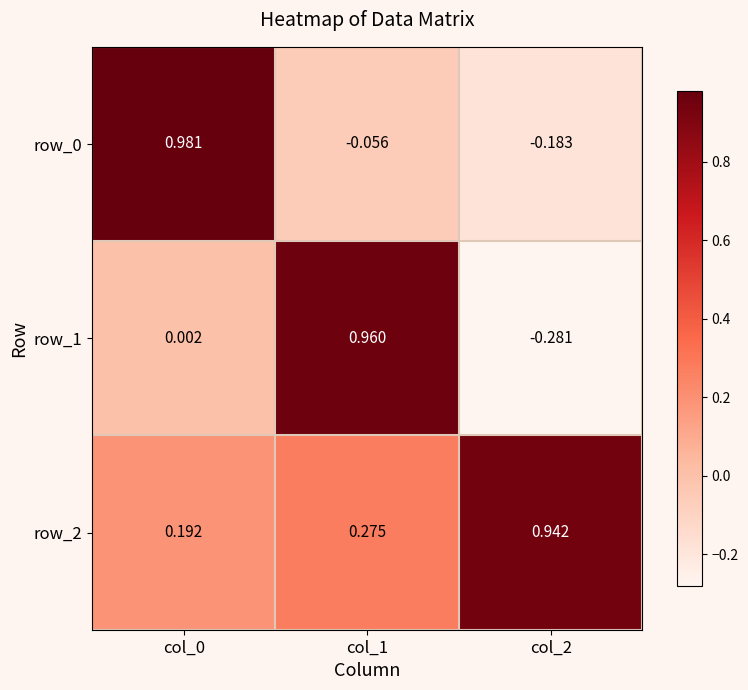

Is the value of row_1 at col_1 greater than the value of row_2 at col_1?

Yes